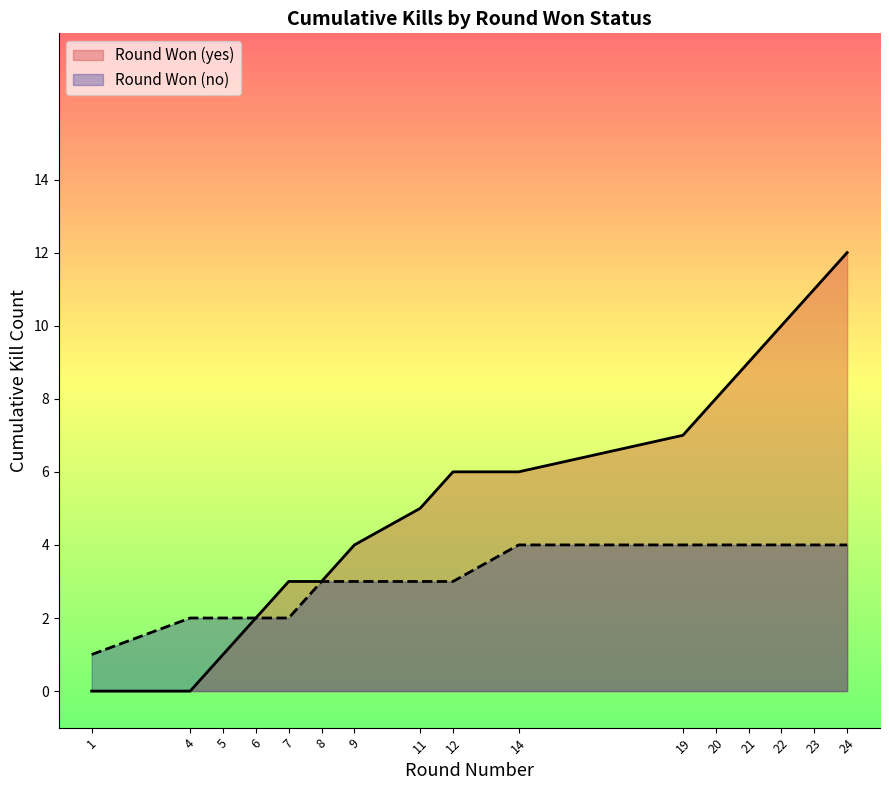

How many values are above zero?

14